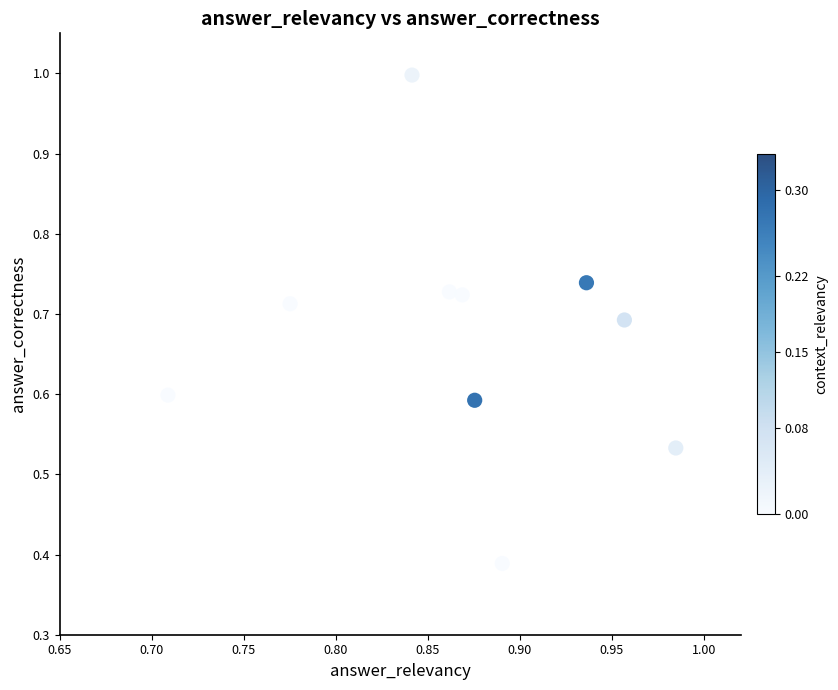

What is the range of X values (max minus min)?

0.3